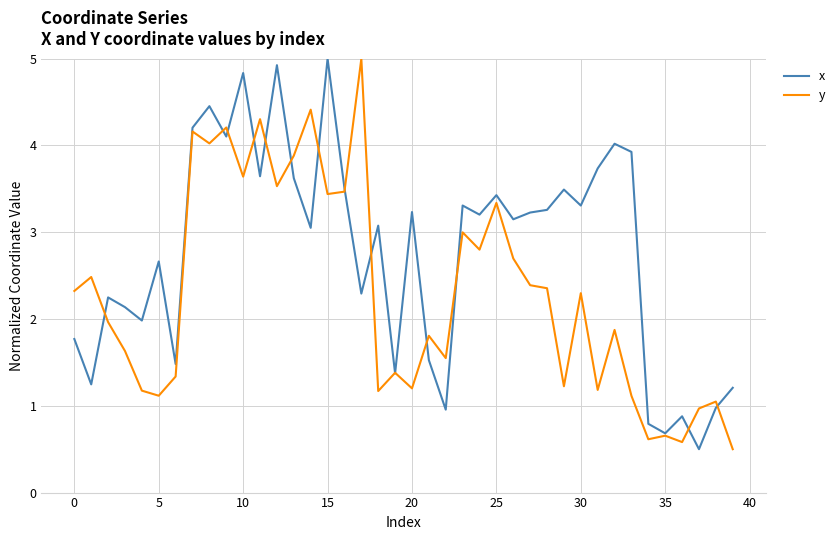

List the series in order of their overall mean, highest first.

x, y